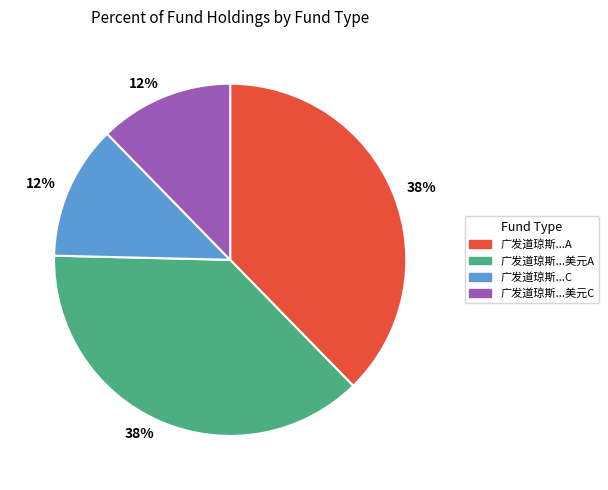

How many segments does this pie chart have?

4